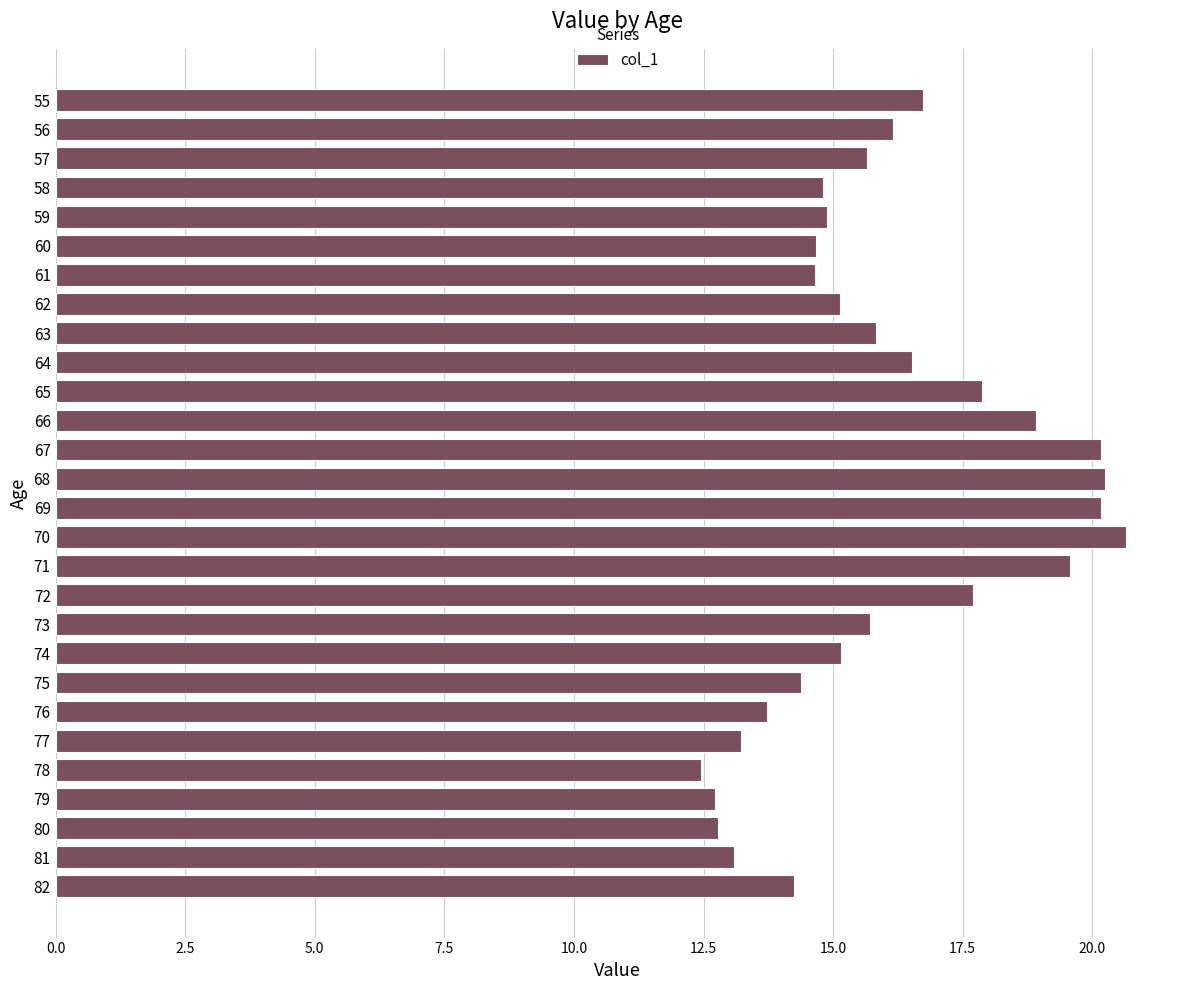

Approximately how many times larger is the value at 81 compared to 61?

0.9